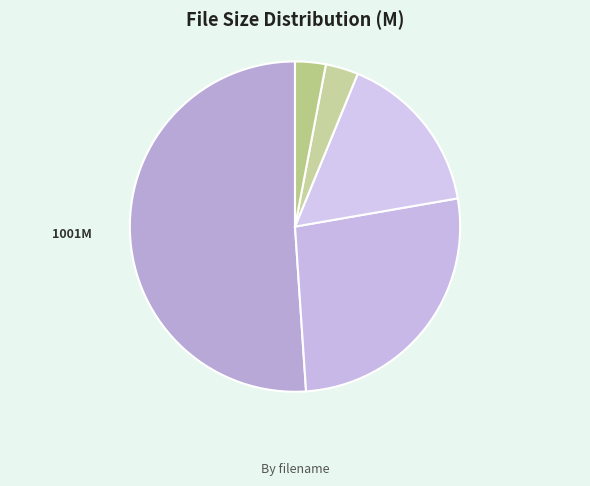

How many segments does this pie chart have?

5